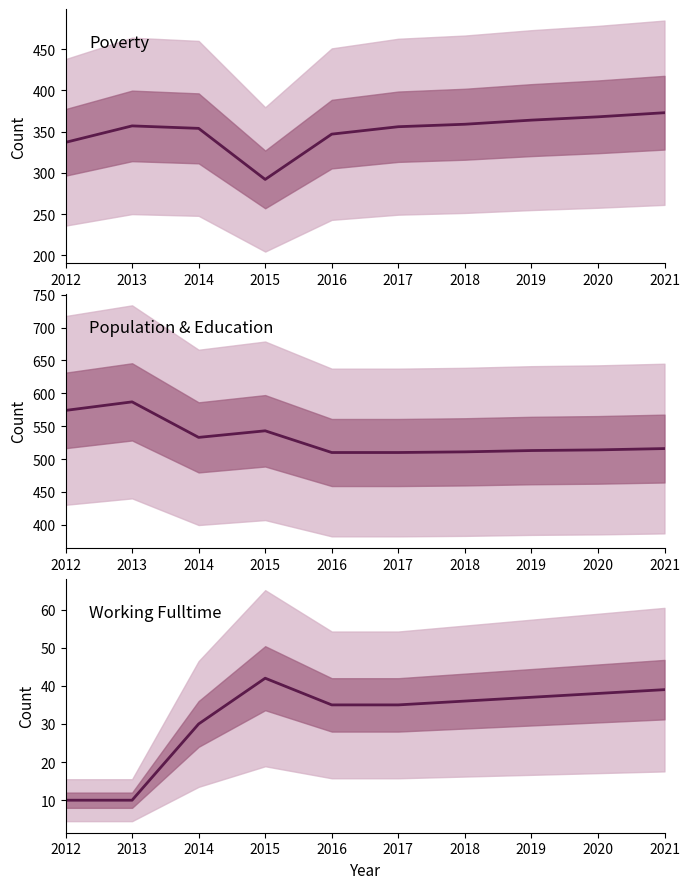

What is the difference between the Poverty values at 2017 and 2015?

64